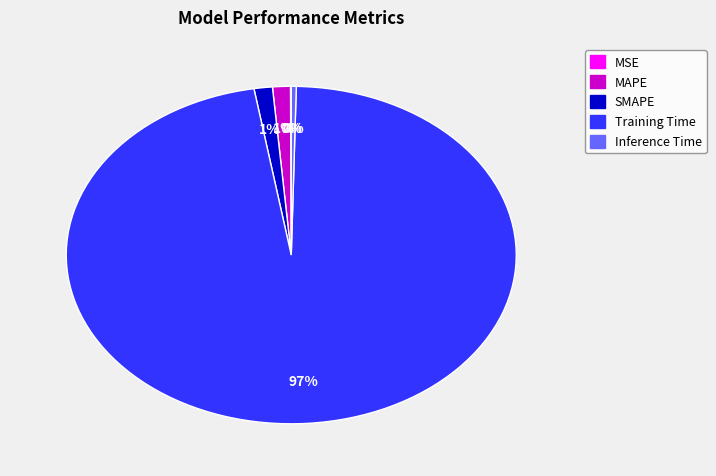

Which category has the biggest portion of the pie?

Training Time